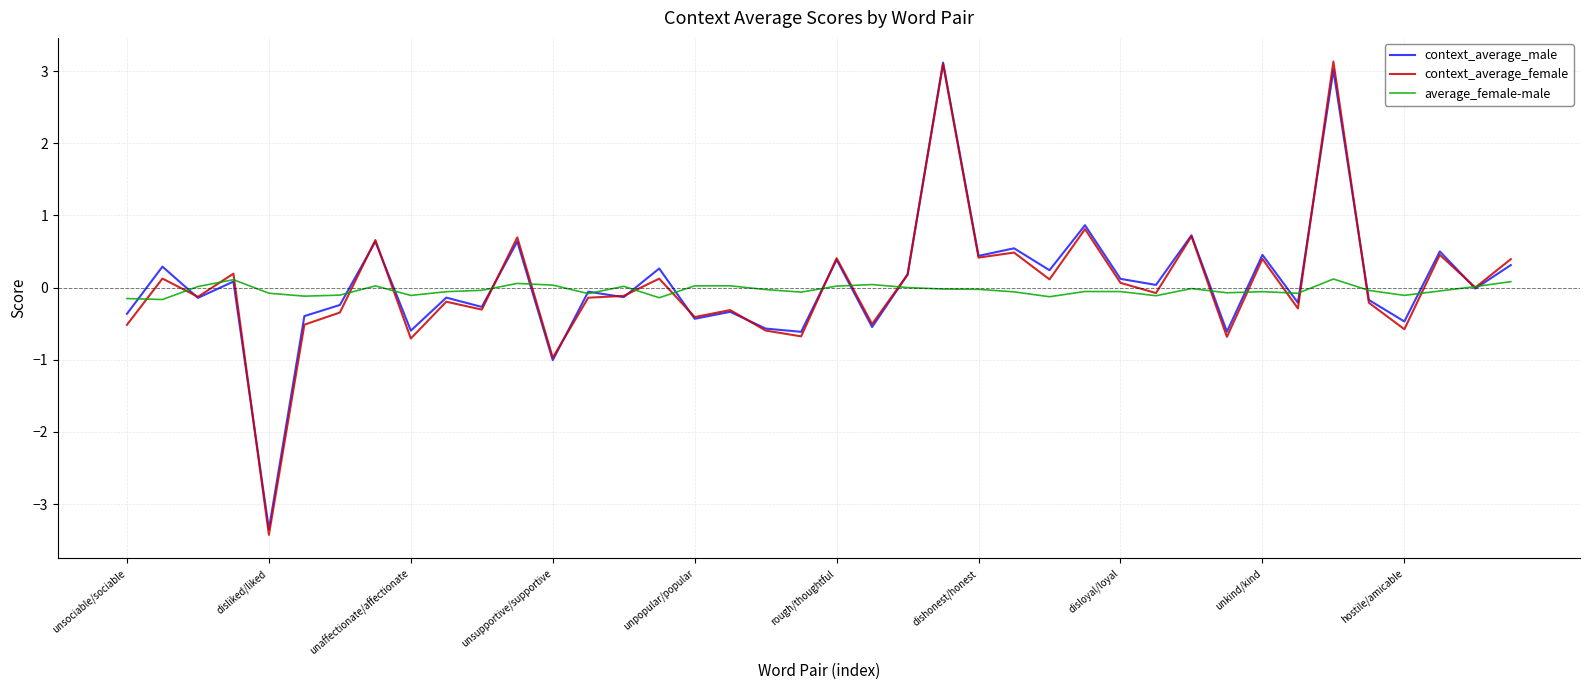

Which series has the largest range (max minus min)?

context_average_female